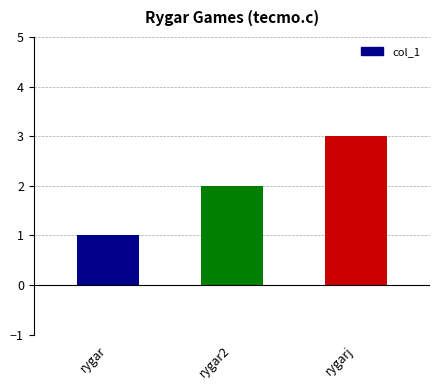

What is the minimum value shown in the chart?

1